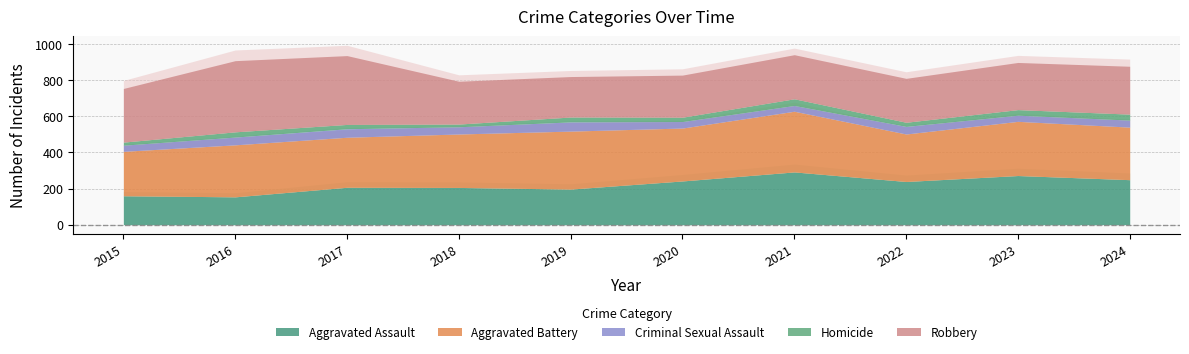

Which label corresponds to the smallest value in the chart?

2018